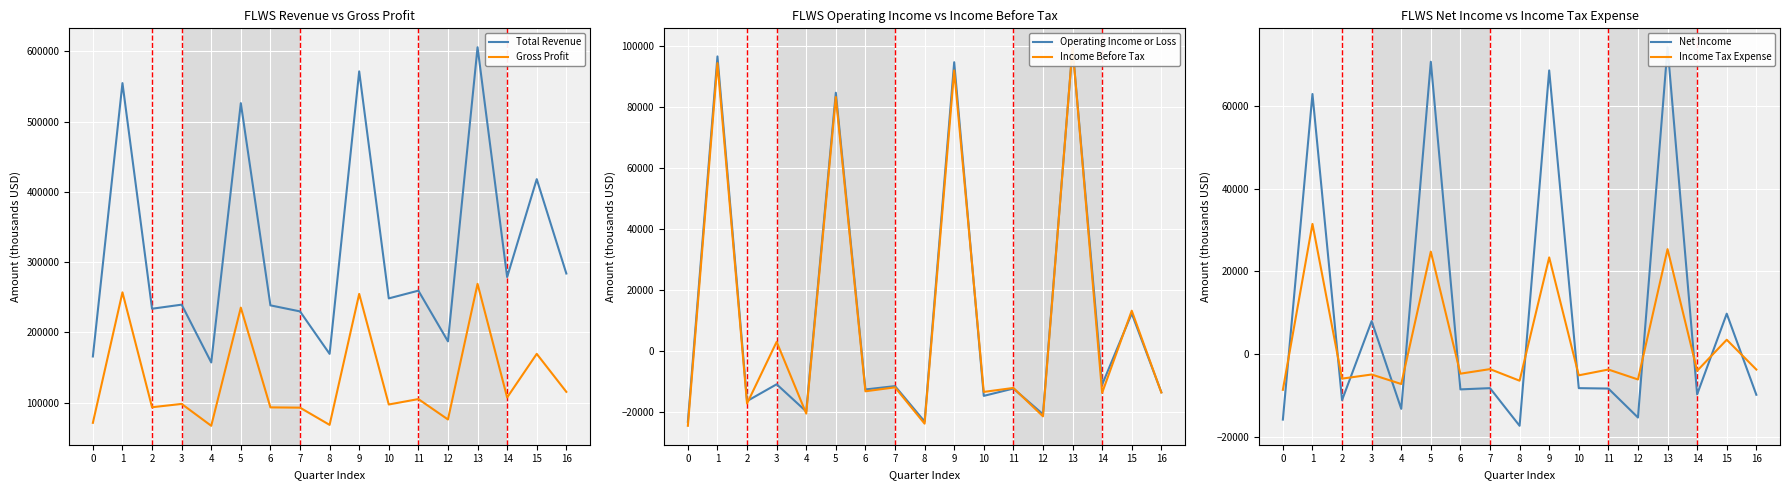

Count the number of categories in the chart.

17